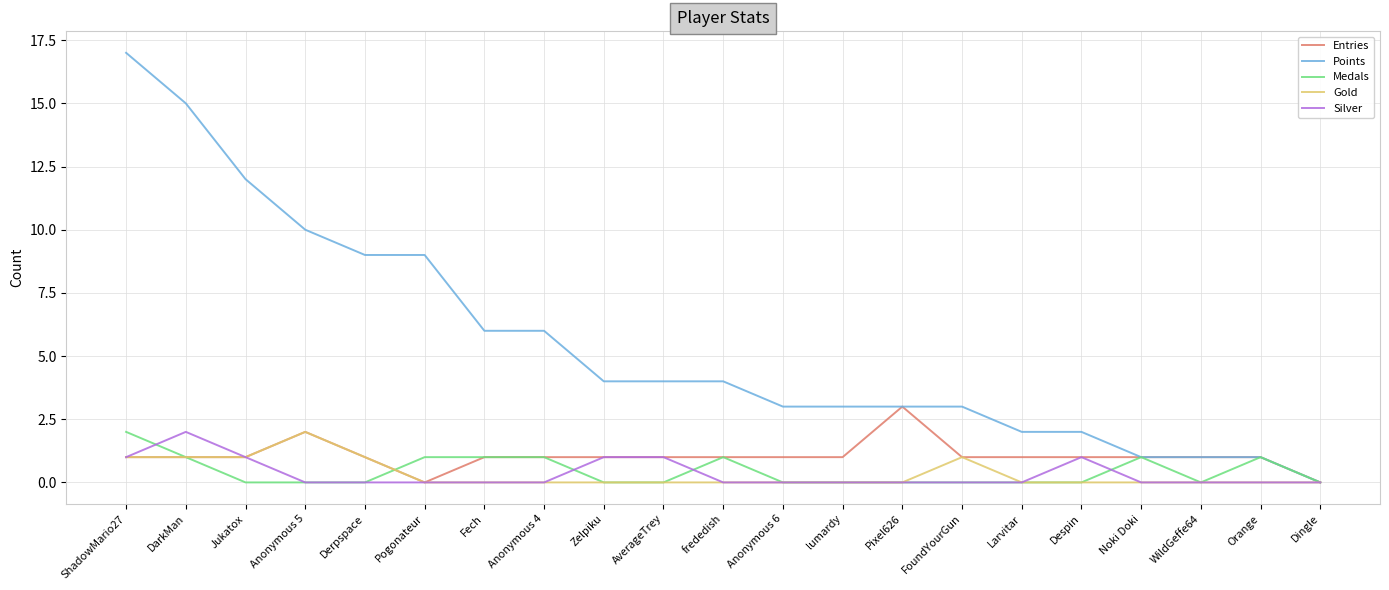

How many lines are shown in the chart?

5